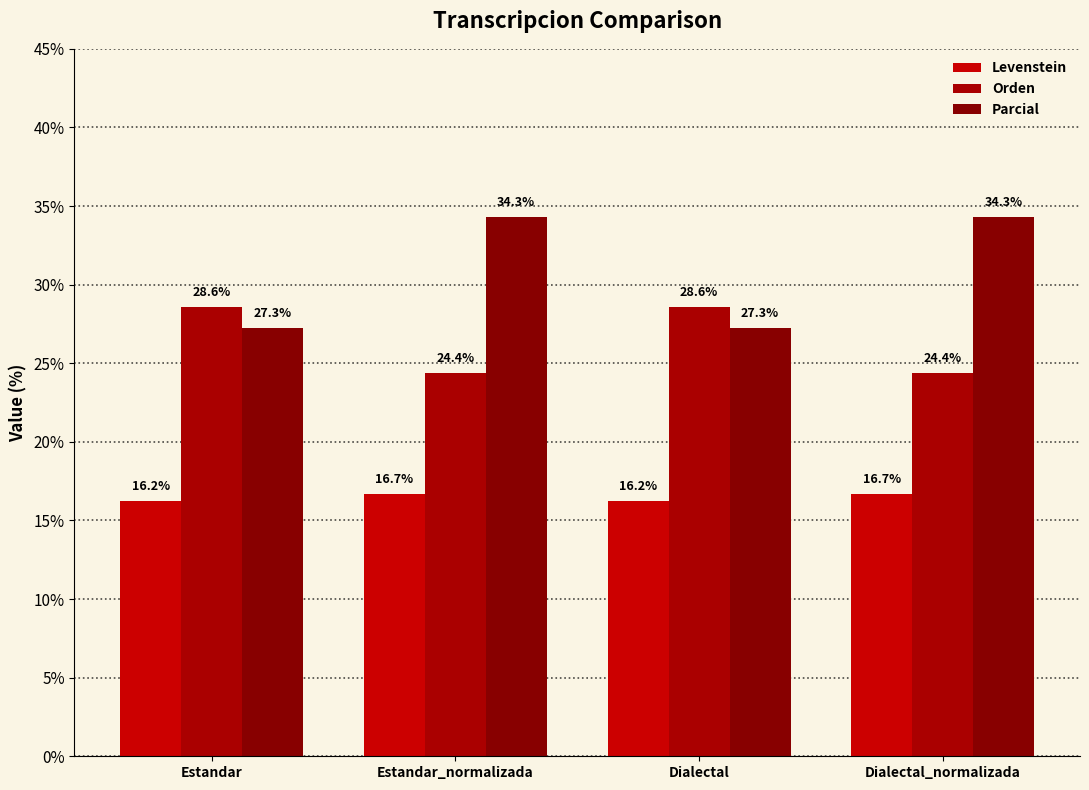

Rank the series by their maximum value, from highest to lowest.

Parcial, Orden, Levenstein